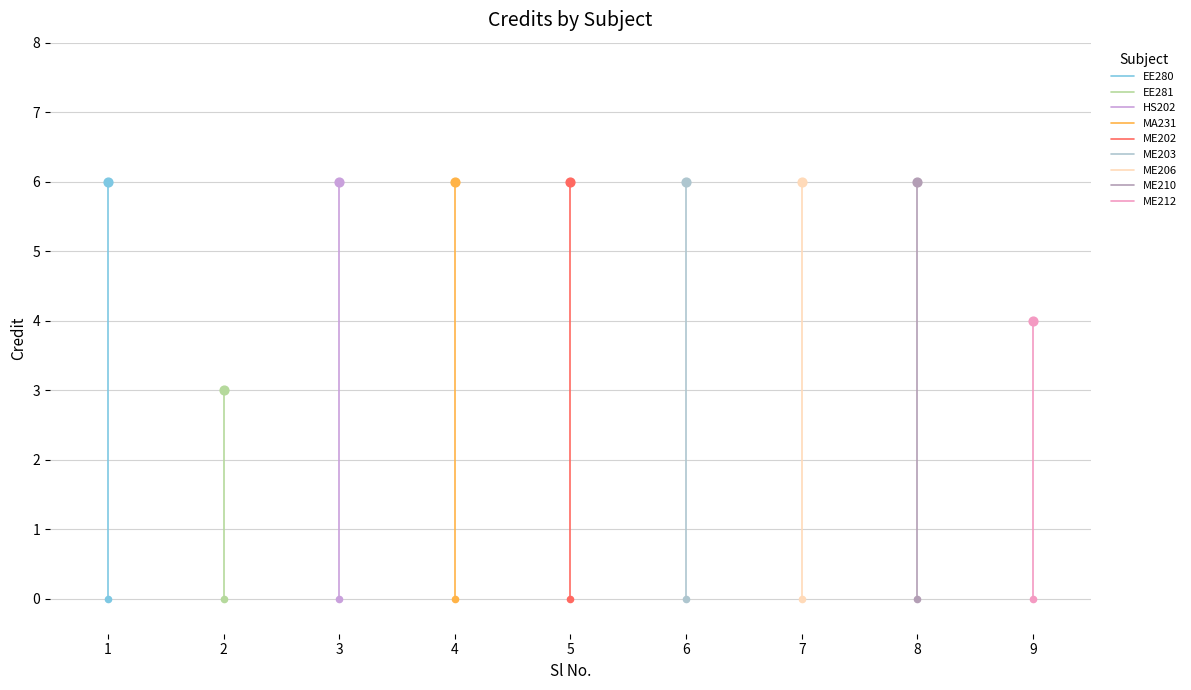

What is the ratio of the value at 4 to the value at 5?

1.0